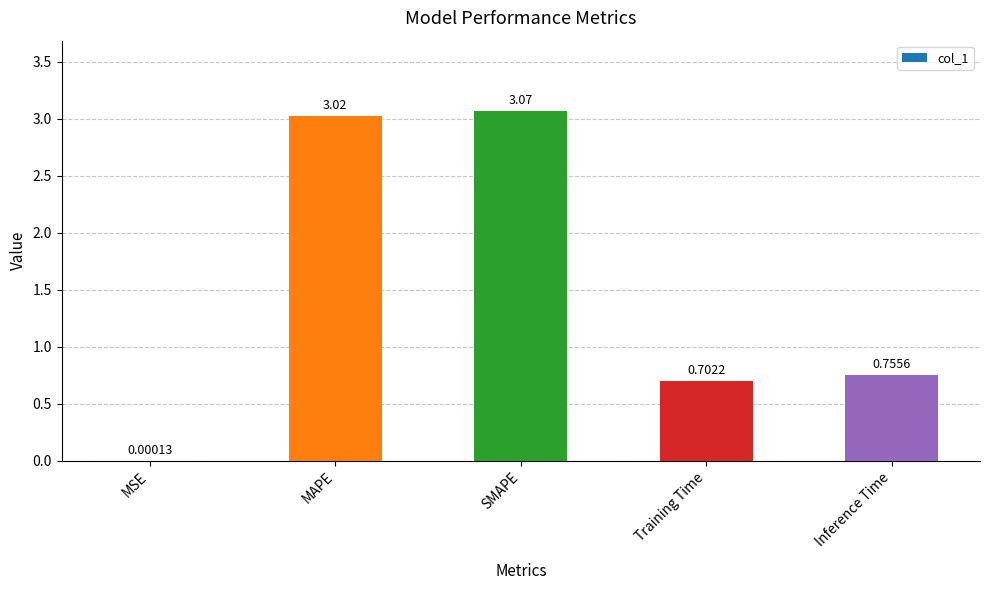

What is the change in value from MAPE to Training Time?

-2.3